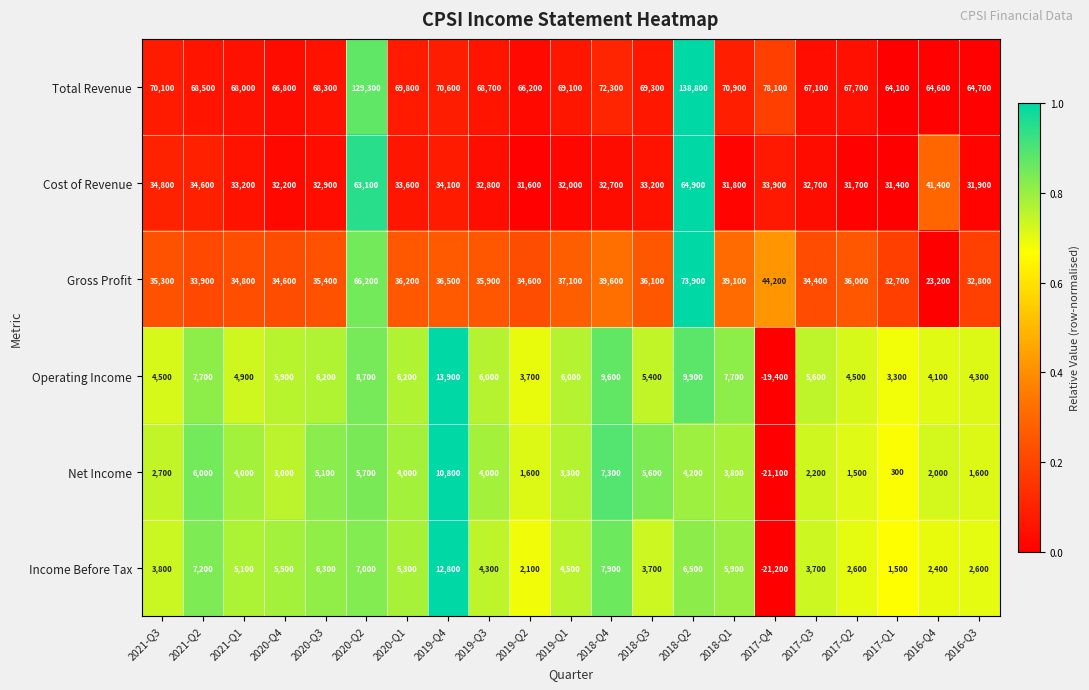

What is the average value of the Operating Income series?

5176